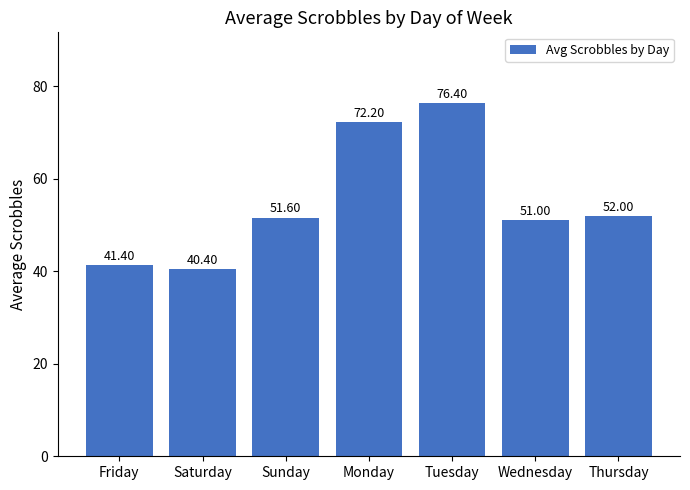

How many bars are there in total?

7